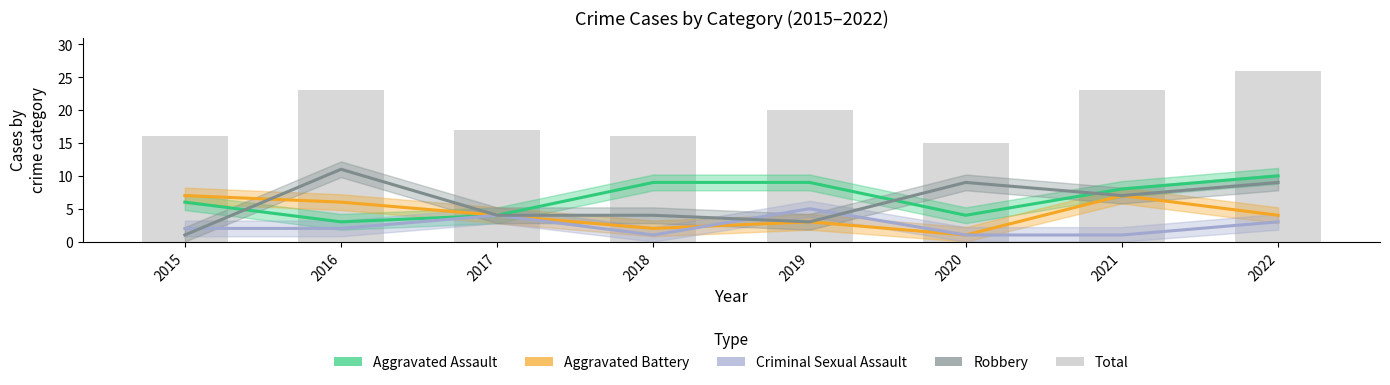

At which label does Aggravated Assault reach its peak?

2022